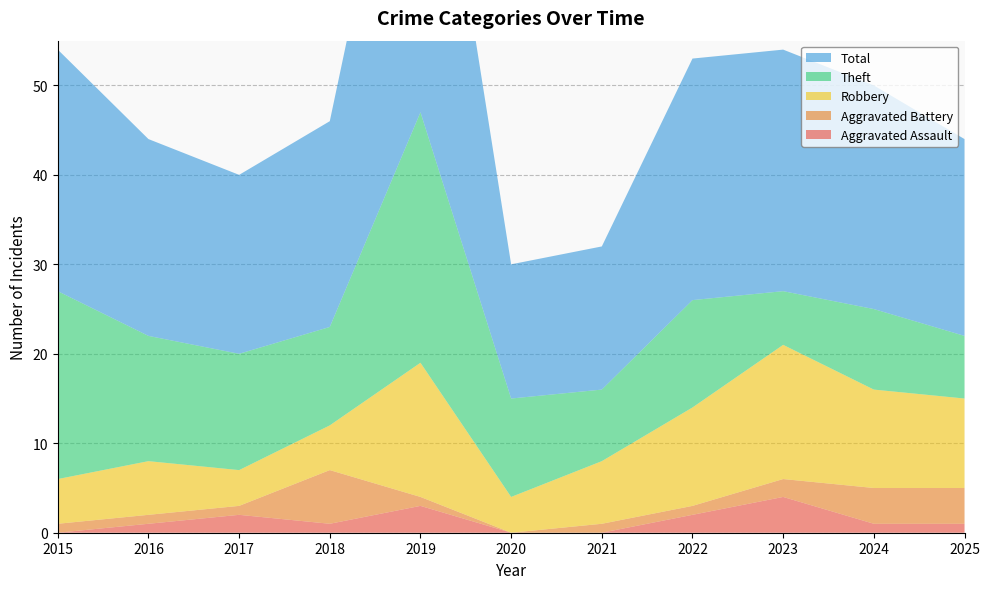

Reading left to right, extract all data points from this chart.

Aggravated Assault: 0	1	2	1	3	0	0	2	4	1	1
Aggravated Battery: 1	1	1	6	1	0	1	1	2	4	4
Robbery: 5	6	4	5	15	4	7	11	15	11	10
Theft: 21	14	13	11	28	11	8	12	6	9	7
Total: 27	22	20	23	47	15	16	27	27	25	22